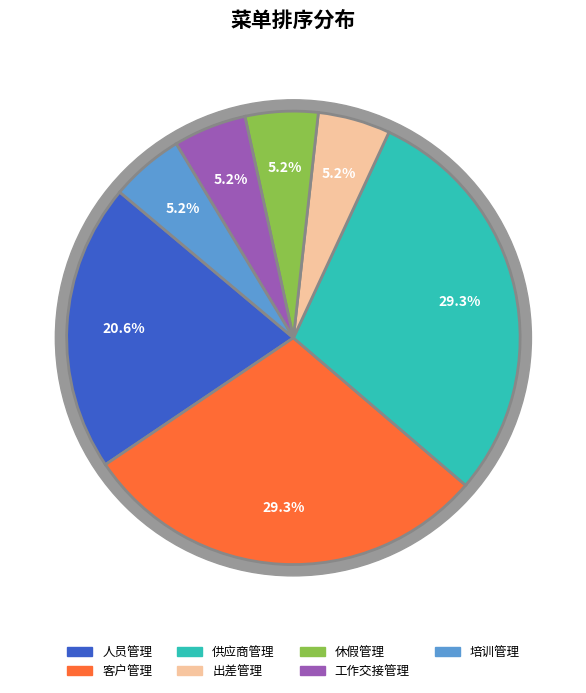

Is the sum of 客户管理 and 供应商管理 greater than half?

Yes